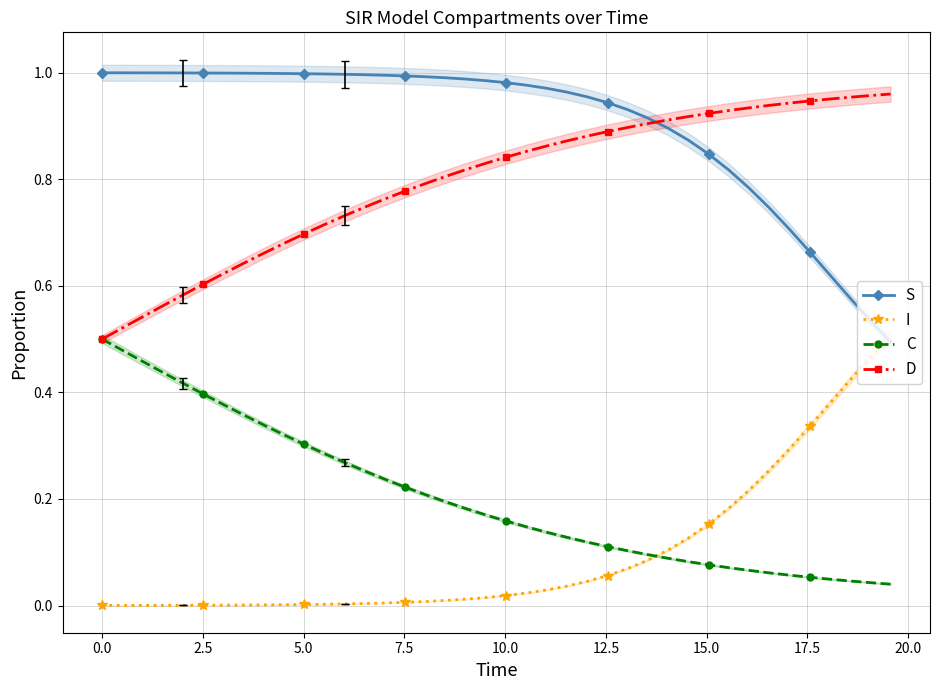

The value of S at 17.5 is 0.4. True or false?

False